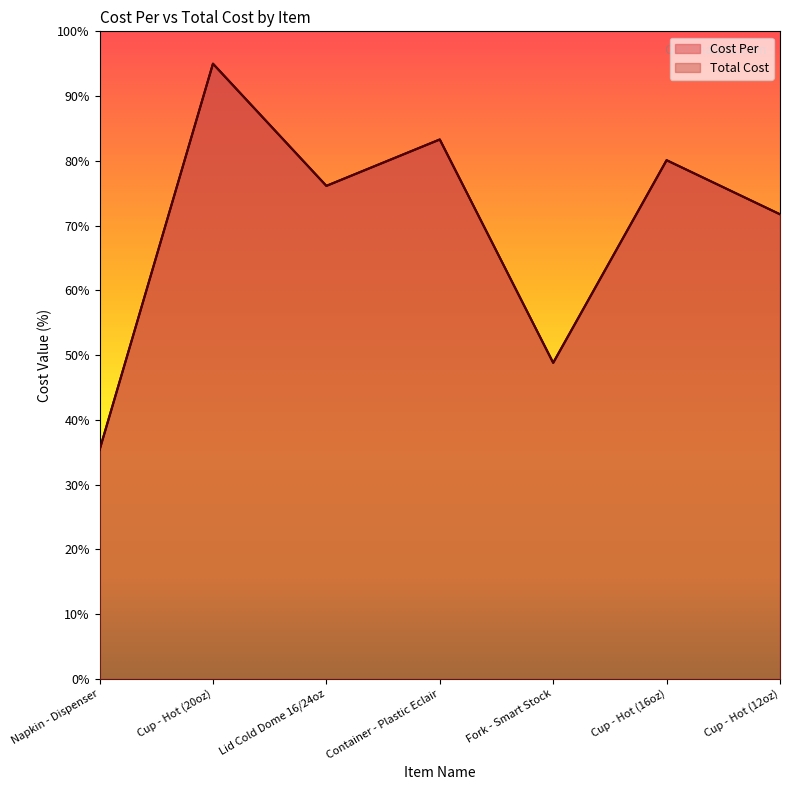

Where is the first local minimum for Cost Per?

Lid Cold Dome 16/24oz